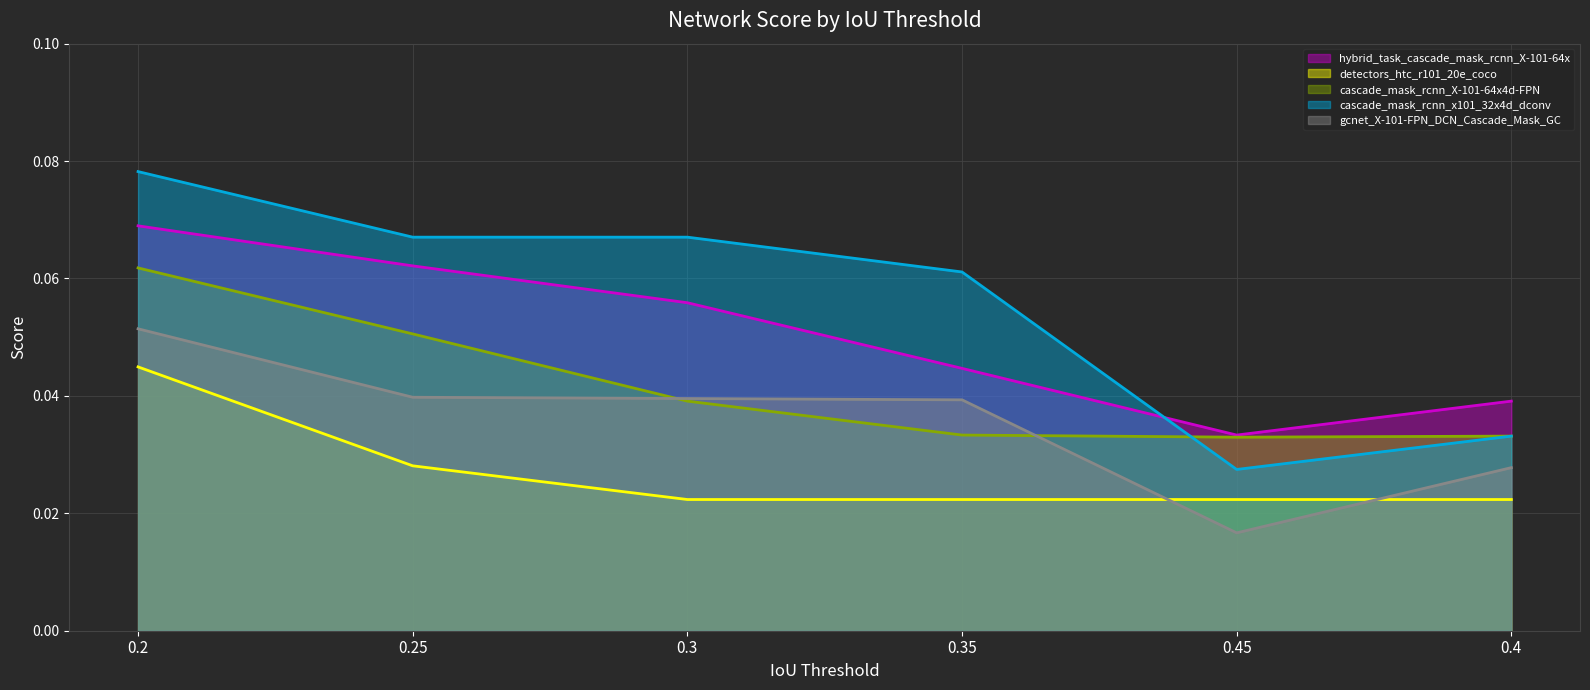

Does the chart display data point markers on the line(s)?

No